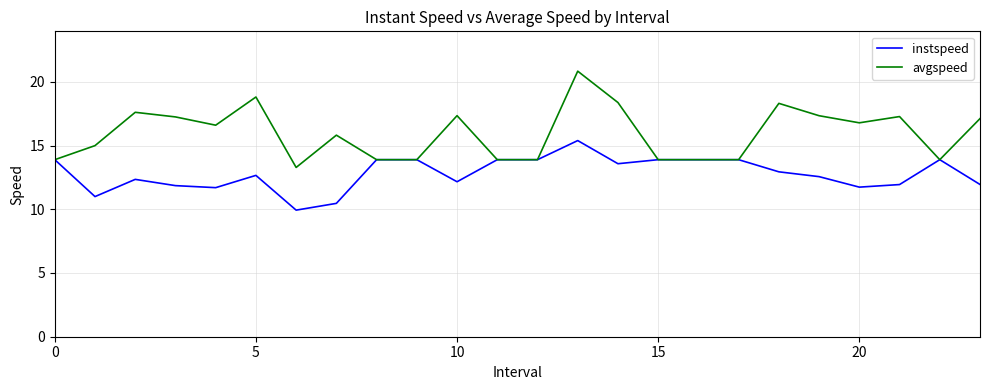

Which series has the largest total across all categories?

avgspeed